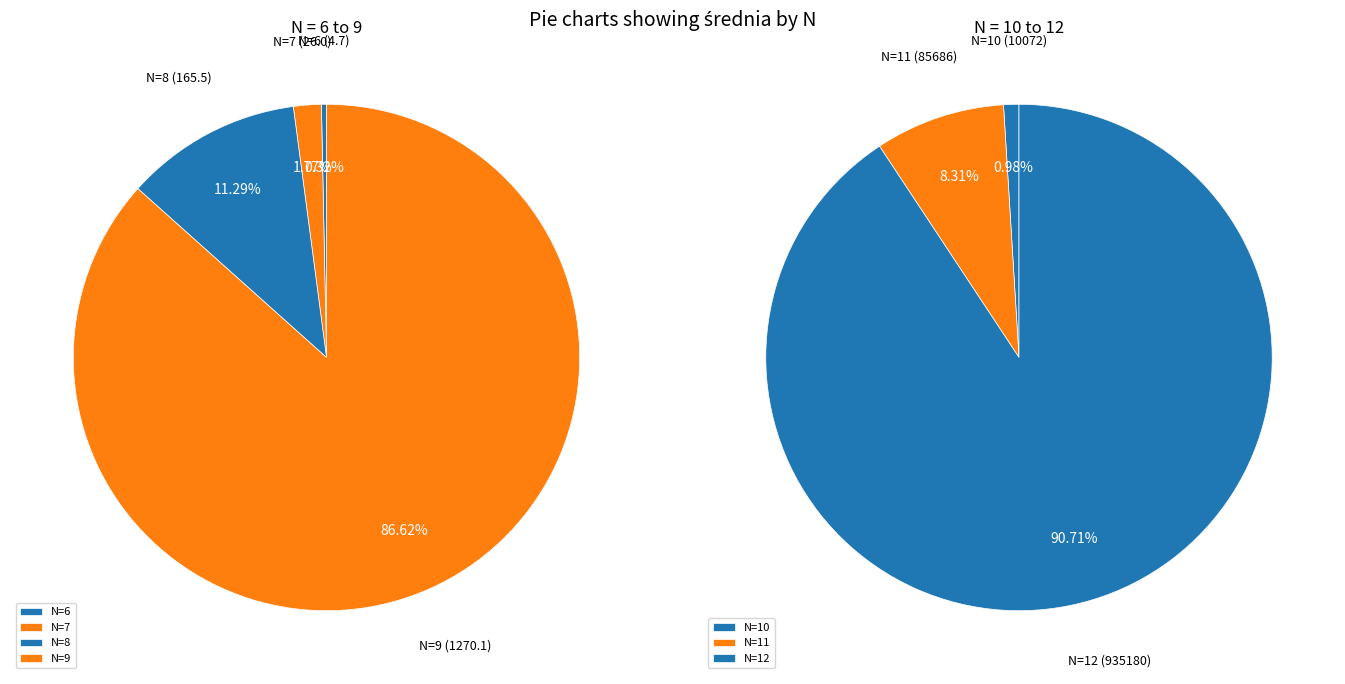

How many slices are in this pie chart?

7